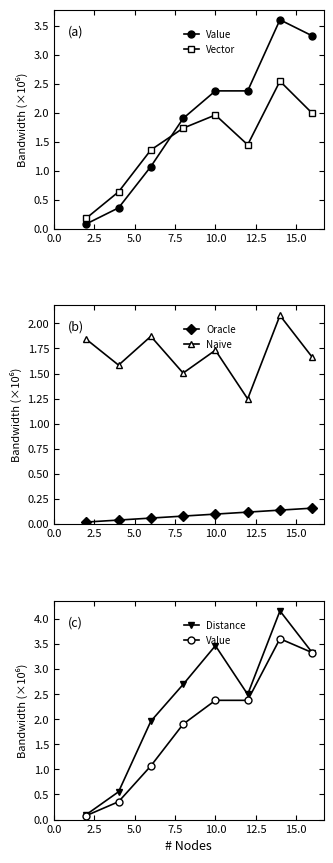

How many interior local valleys does the Naive series have?

3